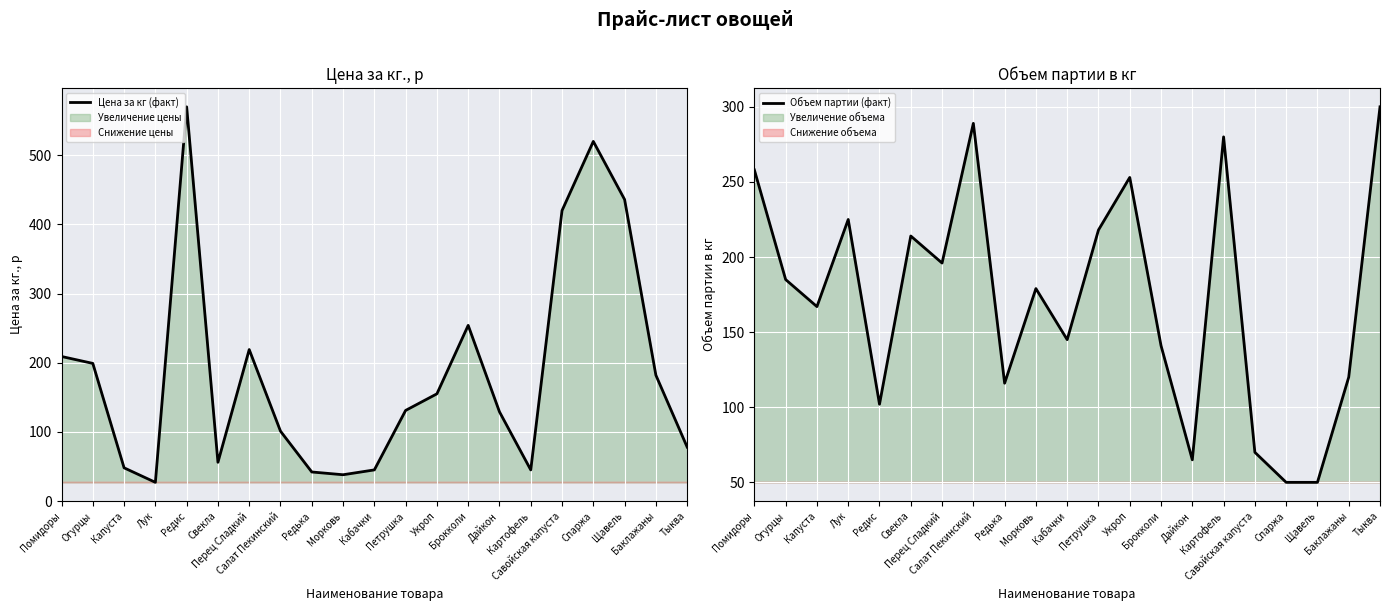

How many times do Объем партии (факт) and Цена за кг (факт) cross each other?

10